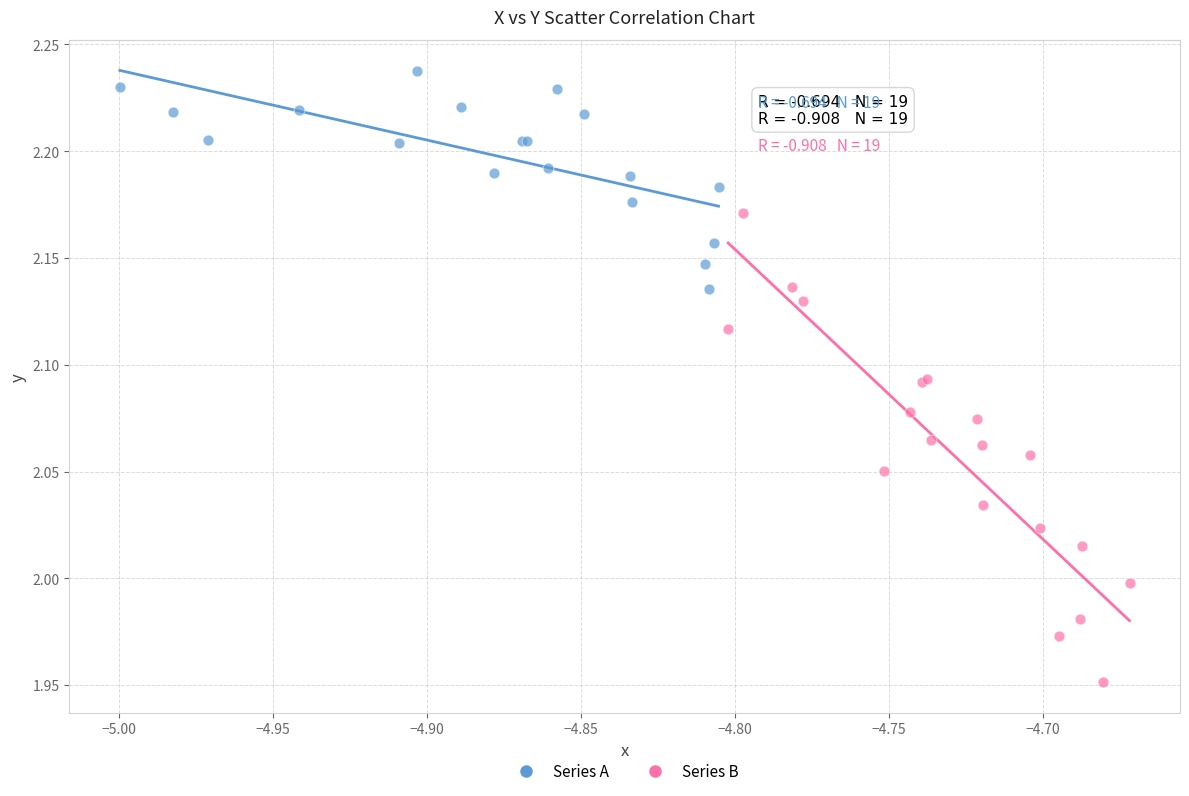

Which series reaches the minimum Y coordinate?

Series B